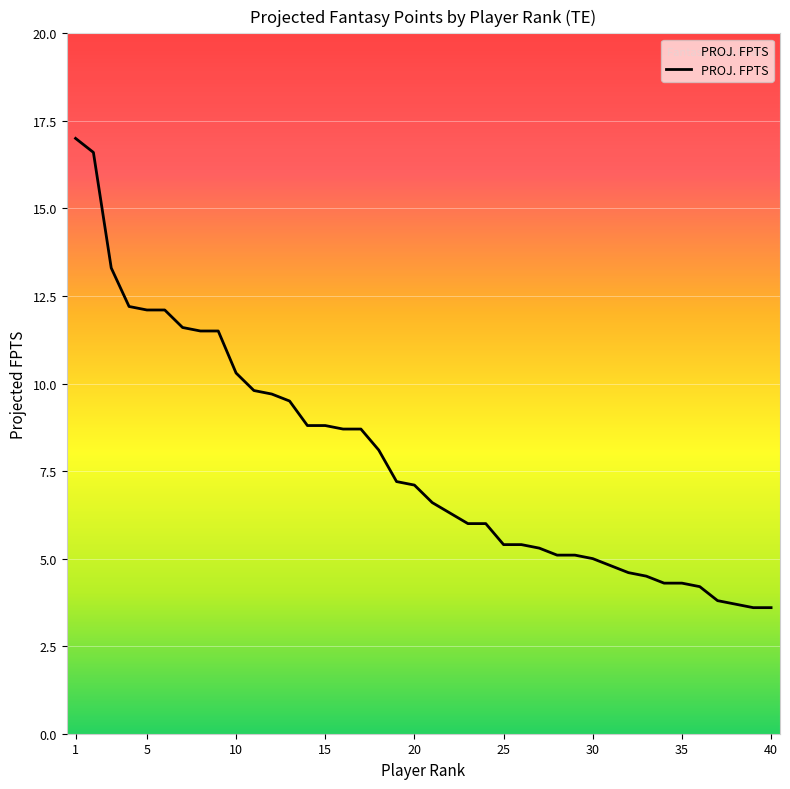

Reading left to right, extract all data points from this chart.

17.0	16.6	13.3	12.2	12.1	12.1	11.6	11.5	11.5	10.3	9.8	9.7	9.5	8.8	8.8	8.7	8.7	8.1	7.2	7.1	6.6	6.3	6.0	6.0	5.4	5.4	5.3	5.1	5.1	5.0	4.8	4.6	4.5	4.3	4.3	4.2	3.8	3.7	3.6	3.6